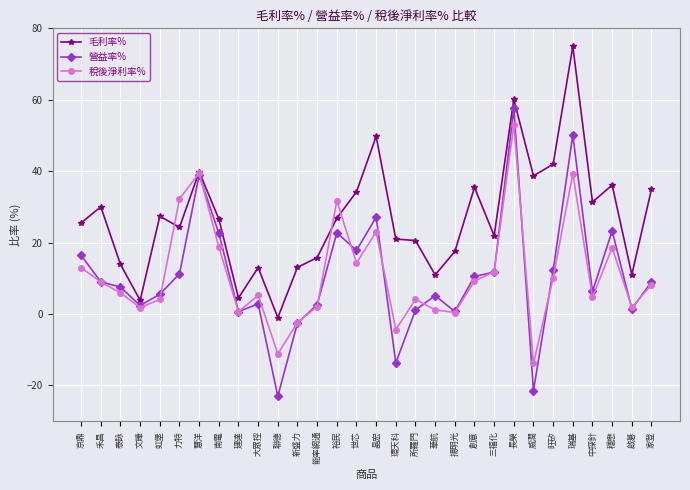

What is the greatest value displayed?

75.0